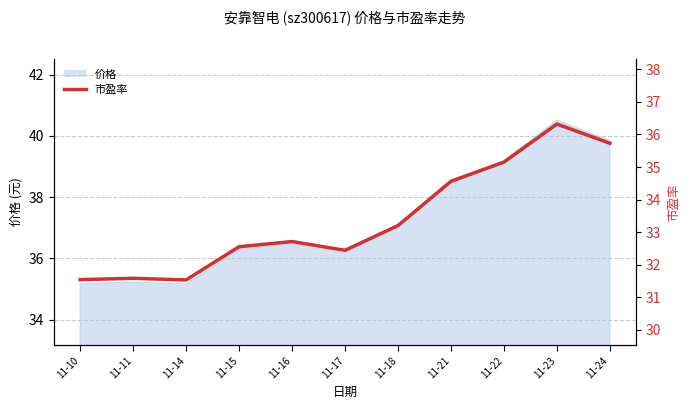

True or false: there are more than 1 points higher than both neighbors.

True